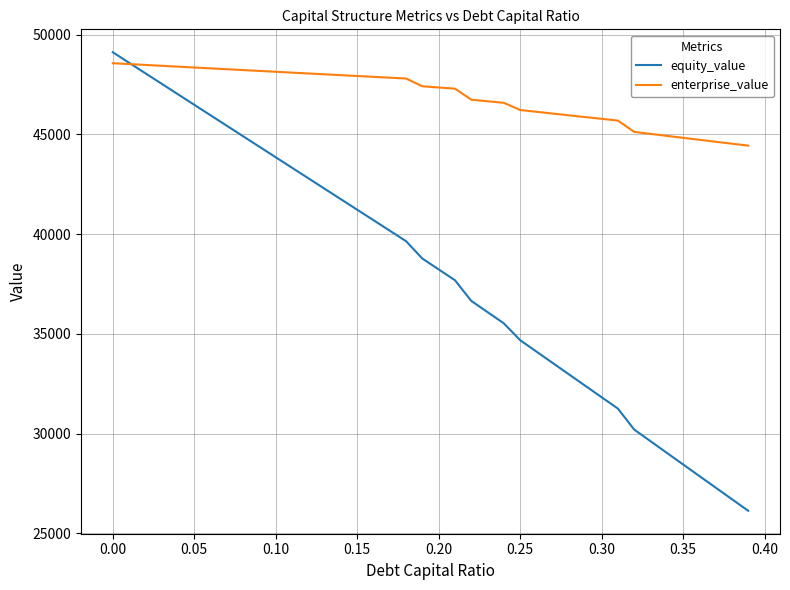

Which series has the widest spread of values?

equity_value